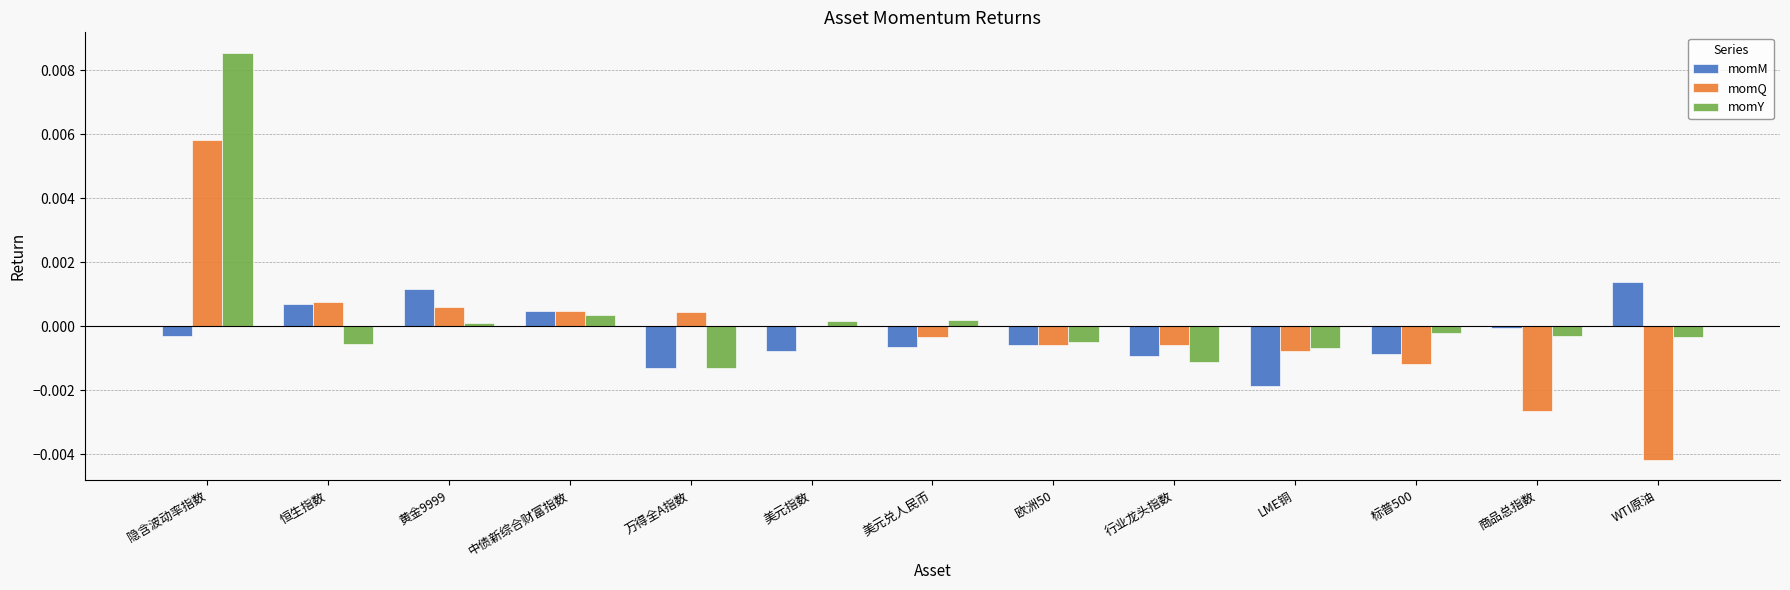

The momQ series shows 0.0 at 恒生指数. True or false?

True